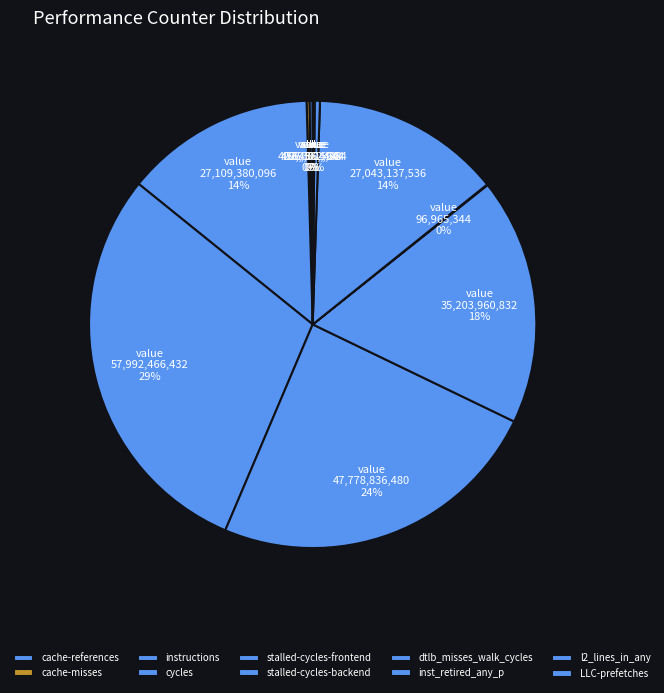

Do cache-references and inst_retired_any_p together represent more than half of the pie?

No